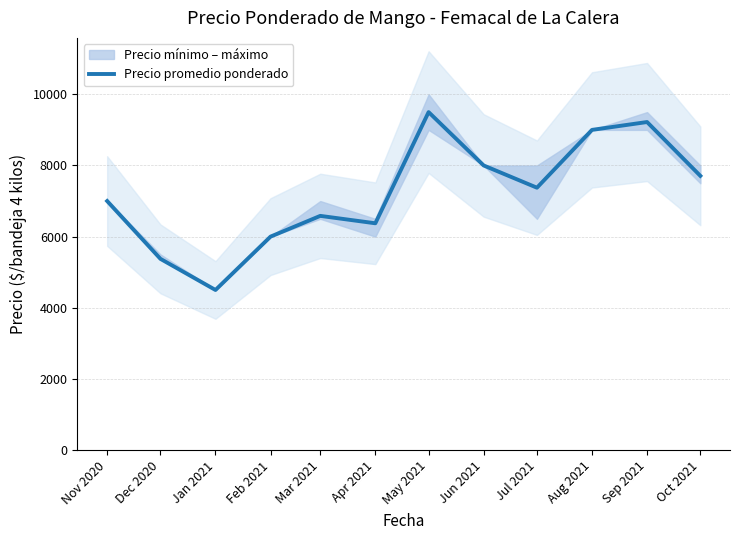

What is the value of the 3rd point from the left?

4500